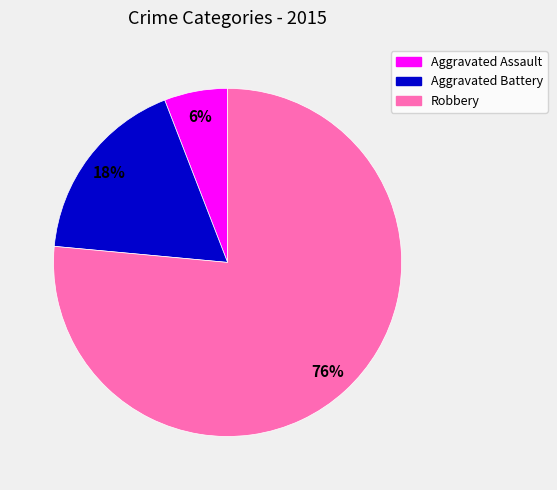

How many segments does this pie chart have?

3